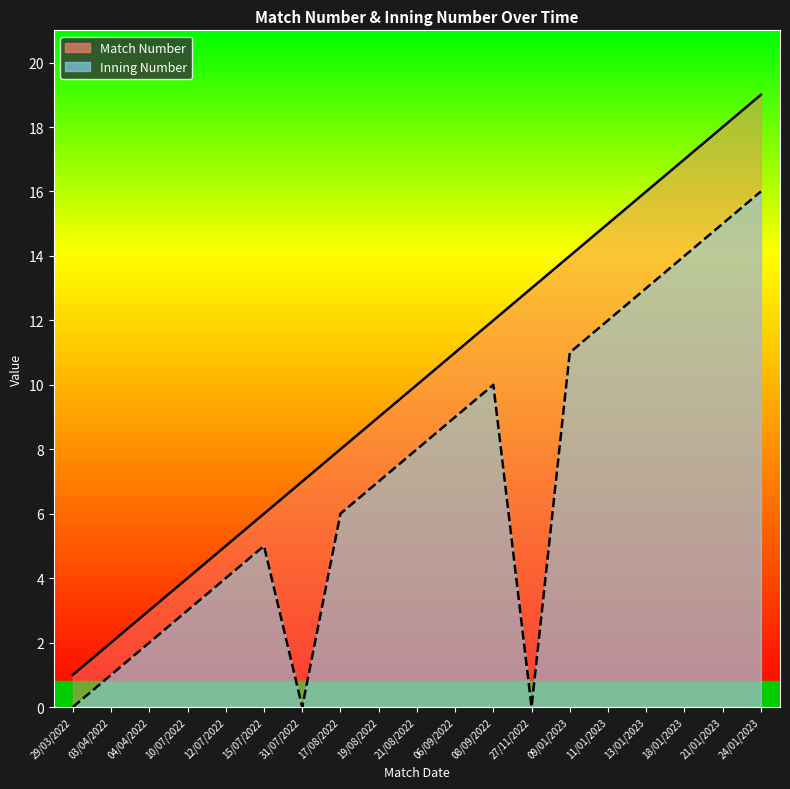

True or false: Inning Number has a value of 7 at 21/01/2023.

False